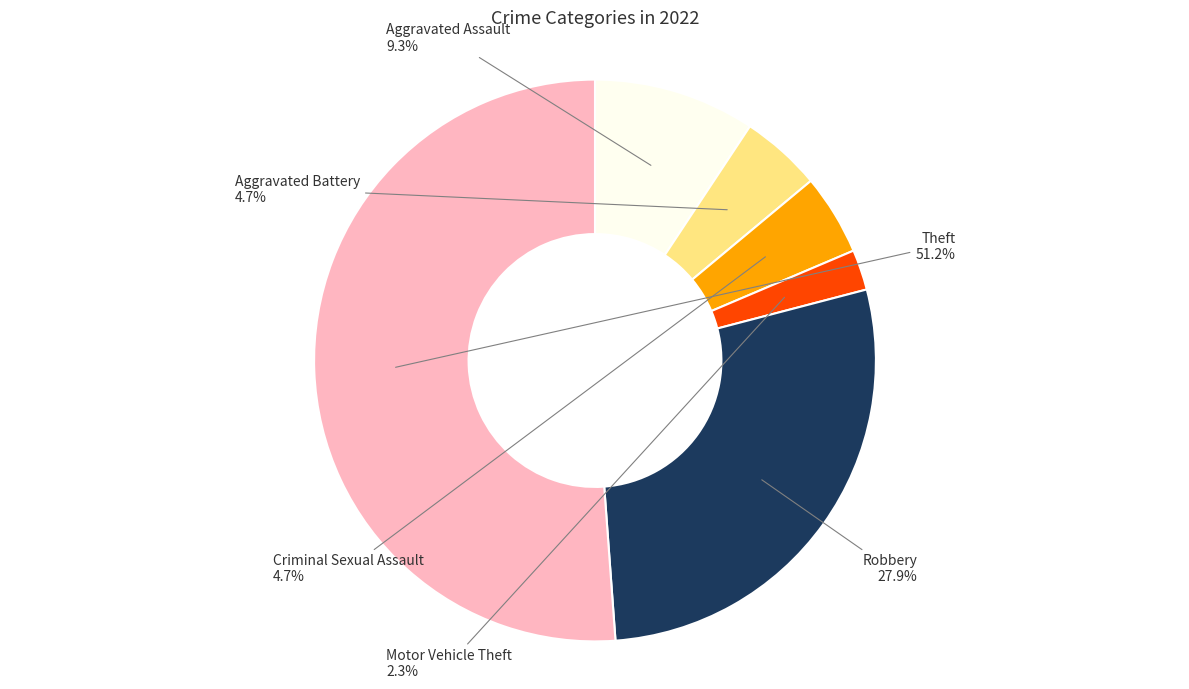

To the nearest percent, what is the average slice percentage?

17%